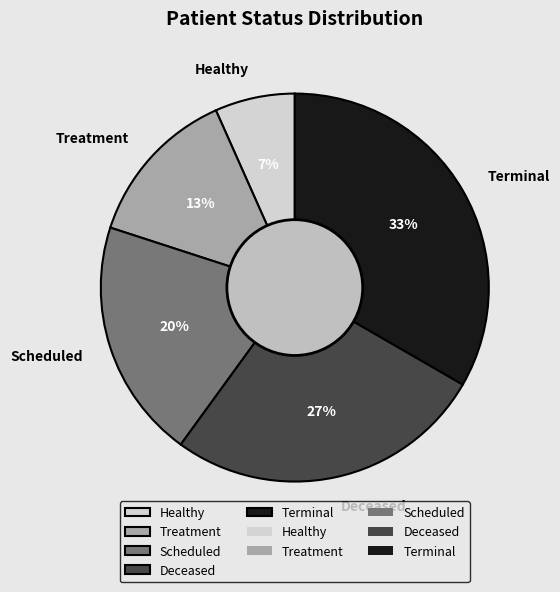

What is the ratio of the value at Deceased to the value at Terminal?

0.8